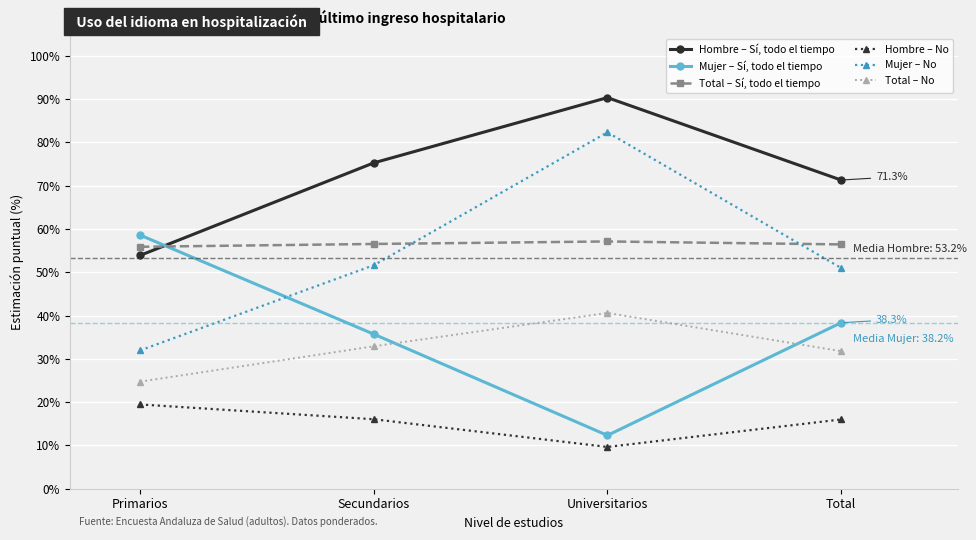

True or false: Hombre – Sí, todo el tiempo and Hombre – No intersect in this chart.

False